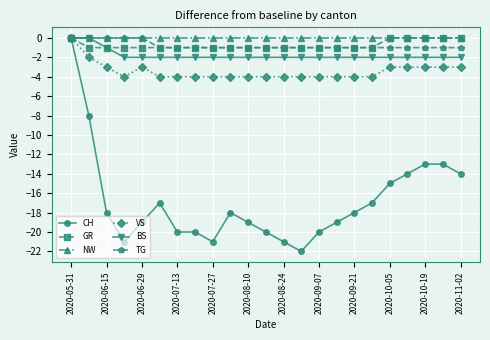

Which series has the largest total across all categories?

NW